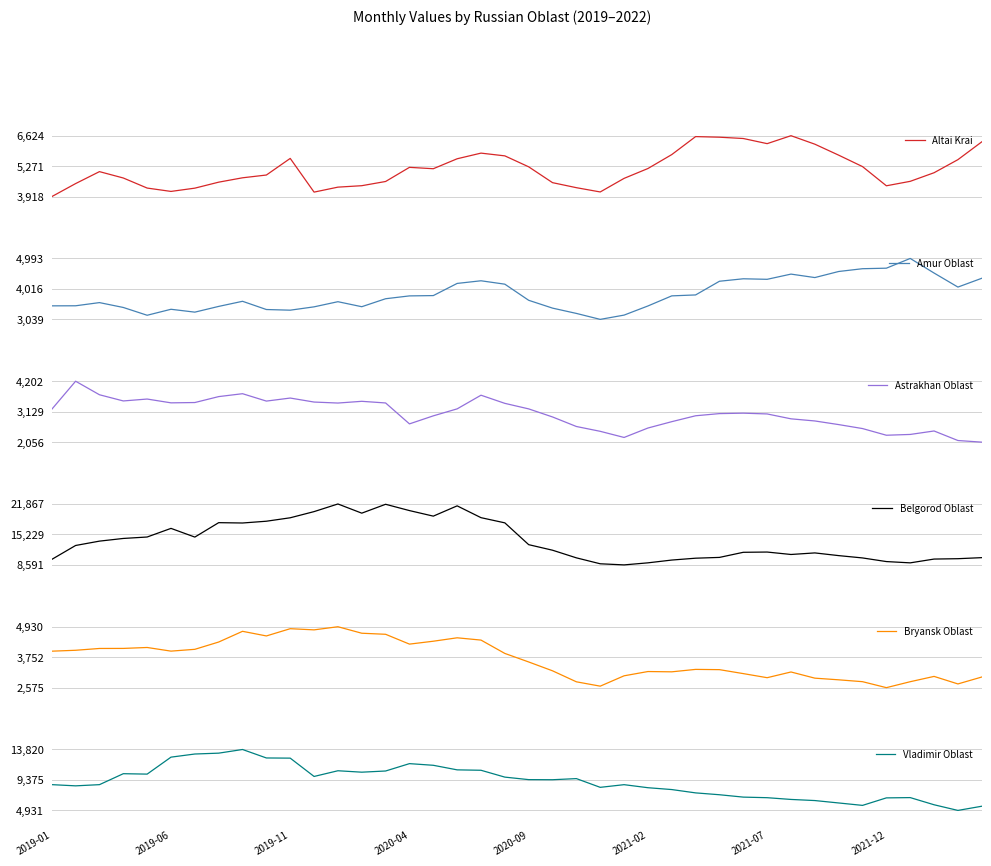

What is the difference between the highest and lowest values at 2019-01?

6573